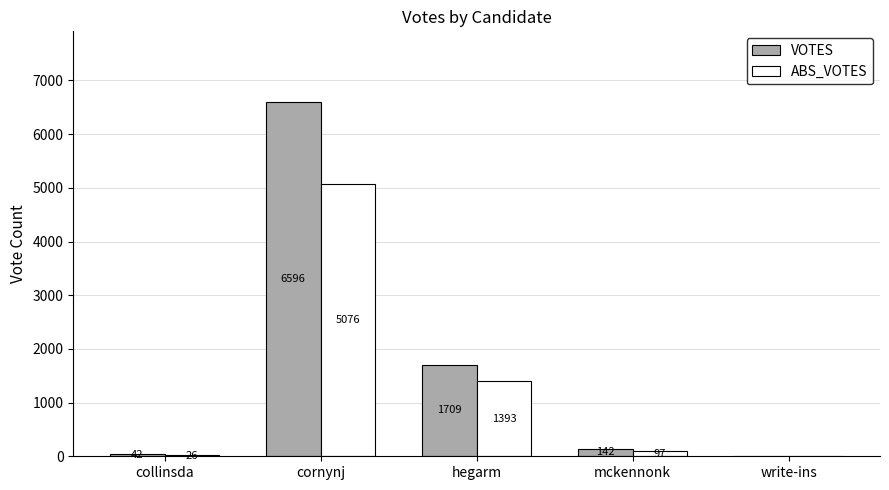

Where is VOTES nearest to the value 3298?

hegarm